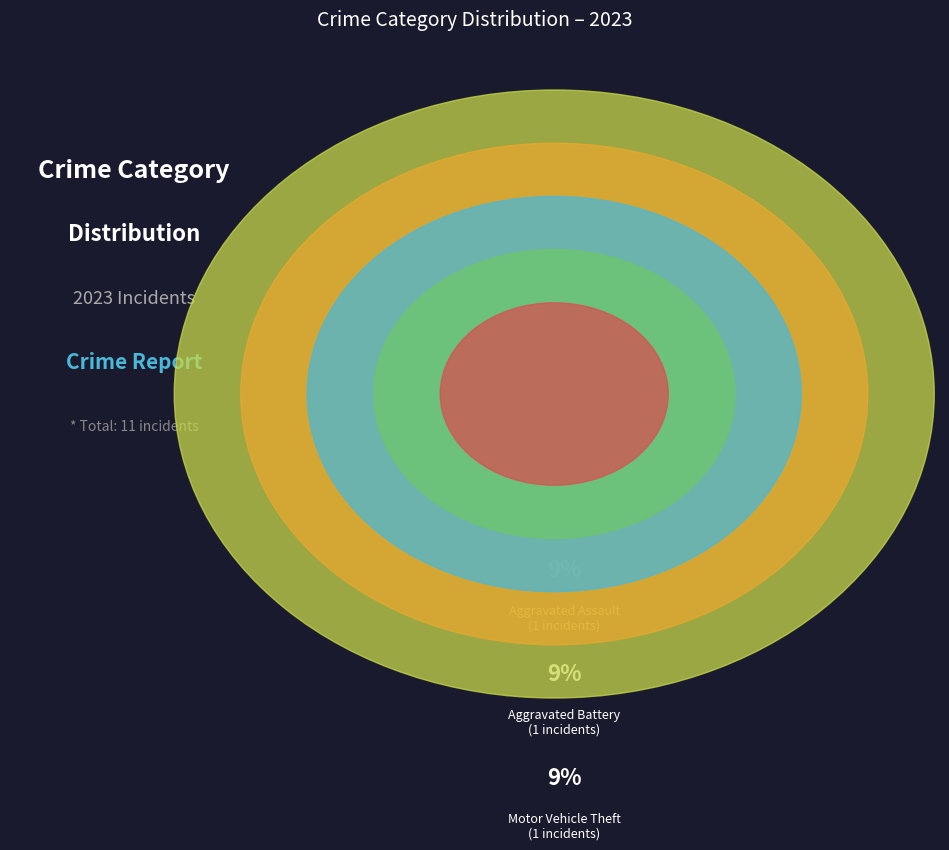

What percentage is NOT represented by Motor Vehicle Theft?

90.9%